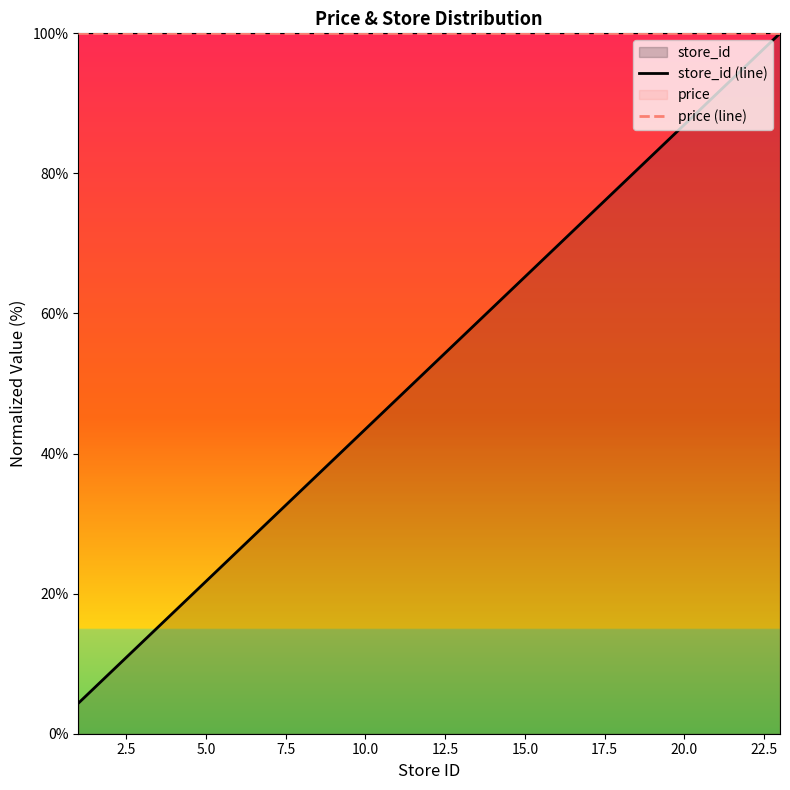

True or false: price (line) has a value of 100.0 at 5.0.

True